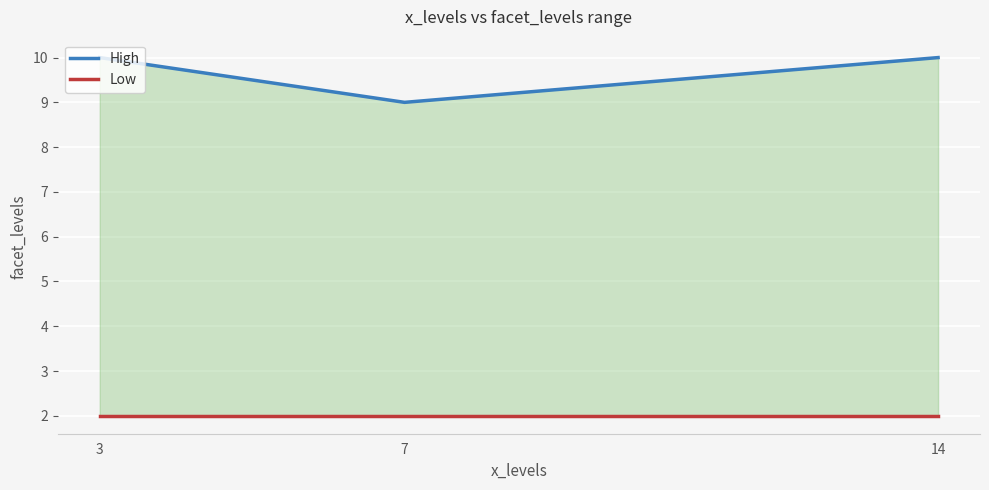

Where is High nearest to the value 9?

7